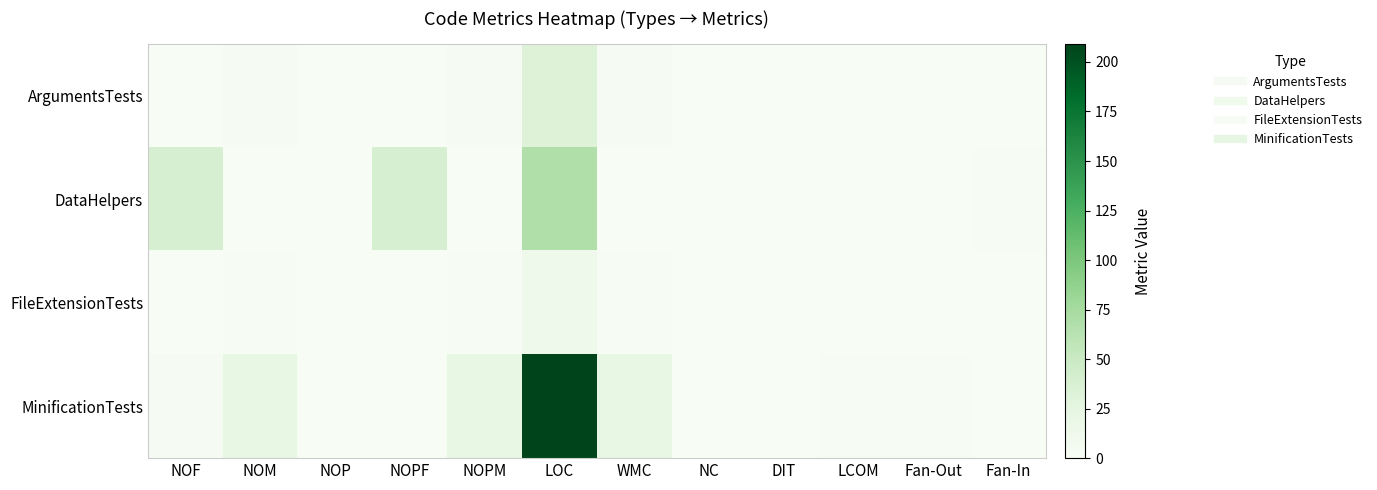

At which category is the sum across all series the highest?

LOC